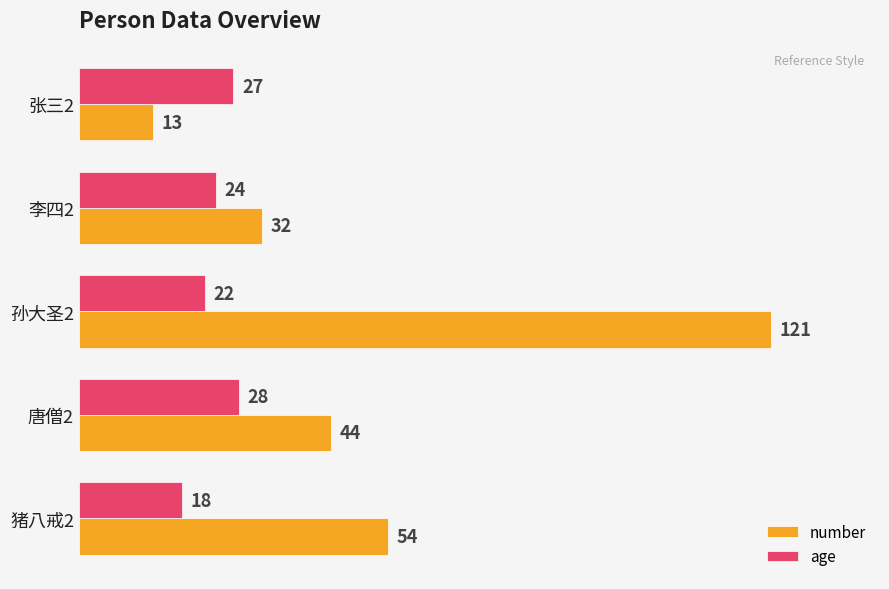

How many data points in age are less than 24?

2